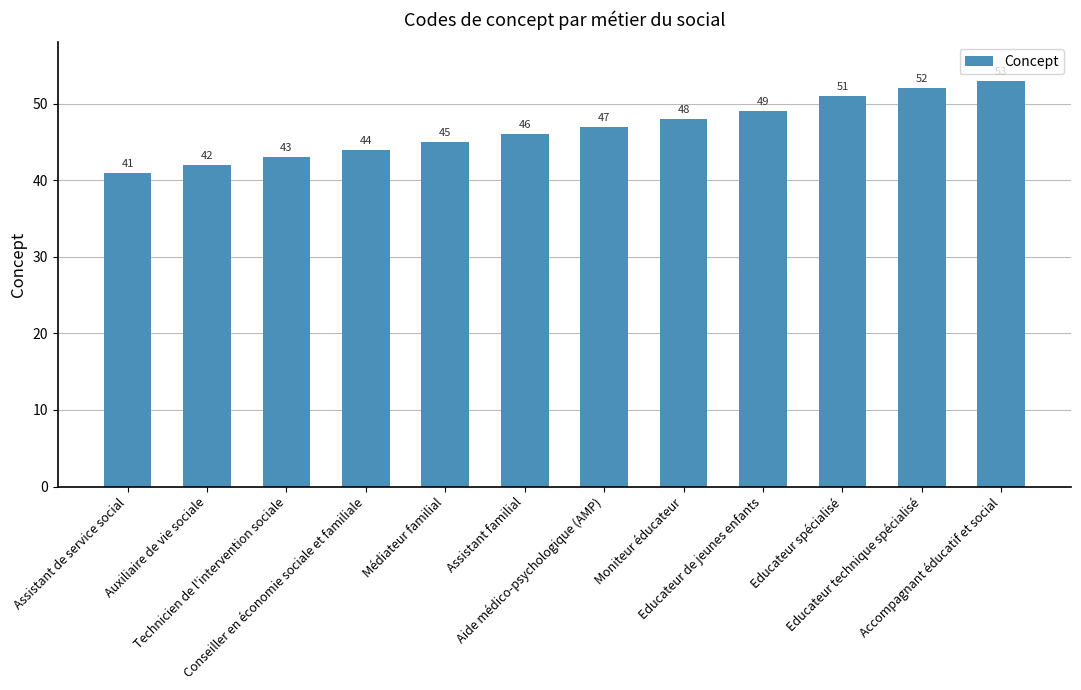

What position from the right is Médiateur familial?

8